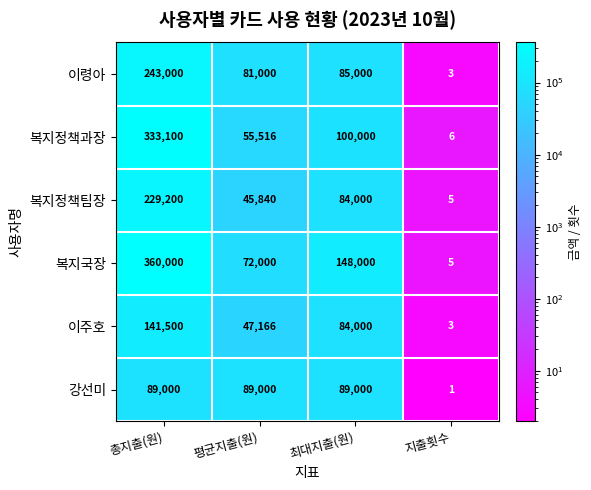

Which series has the widest spread of values?

복지국장